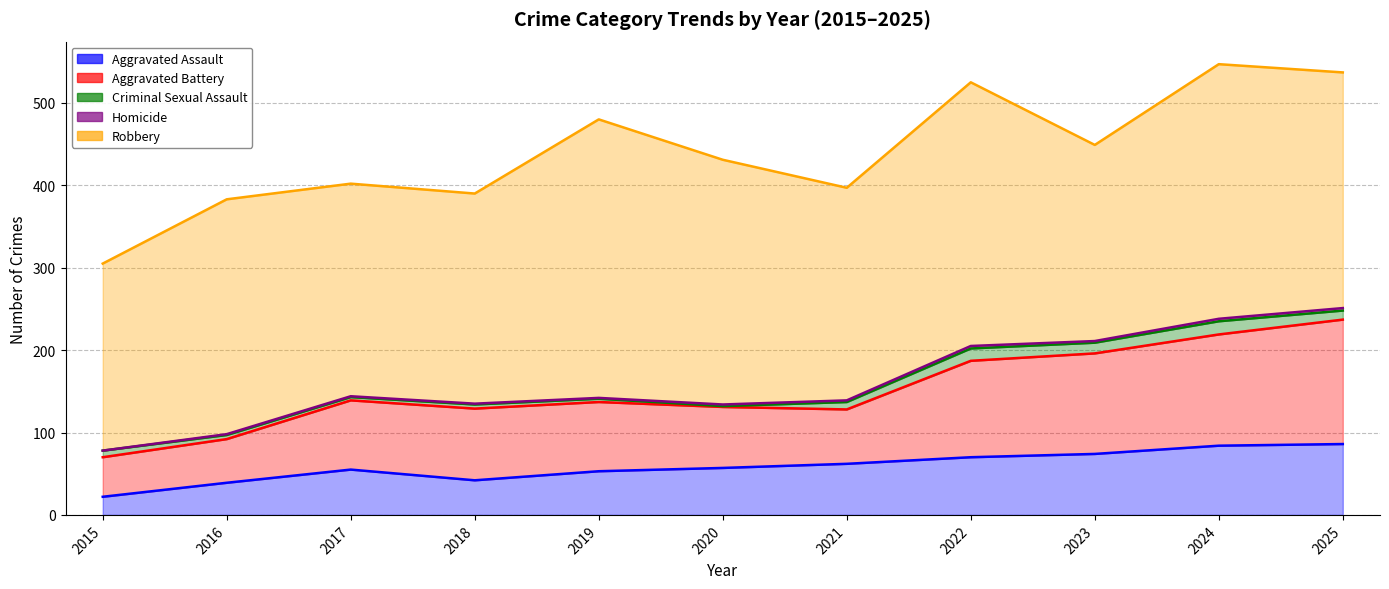

What is the value of the Criminal Sexual Assault point at the 2nd from the left?

5